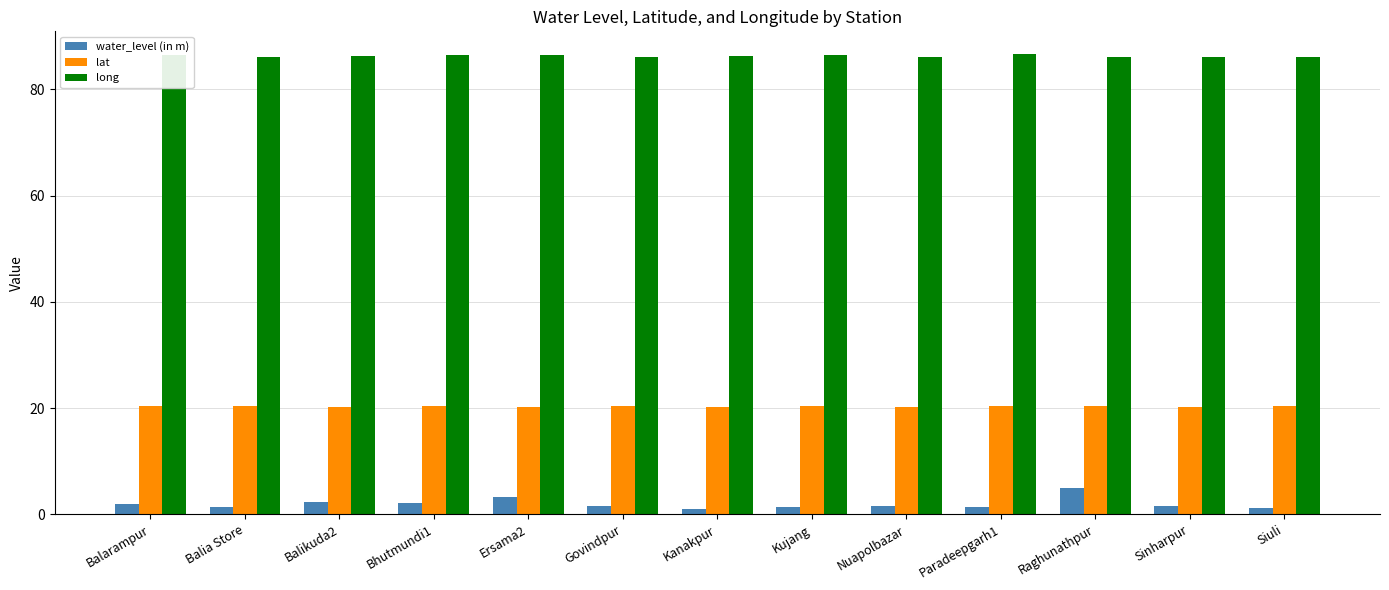

Which series has the largest total across all categories?

long